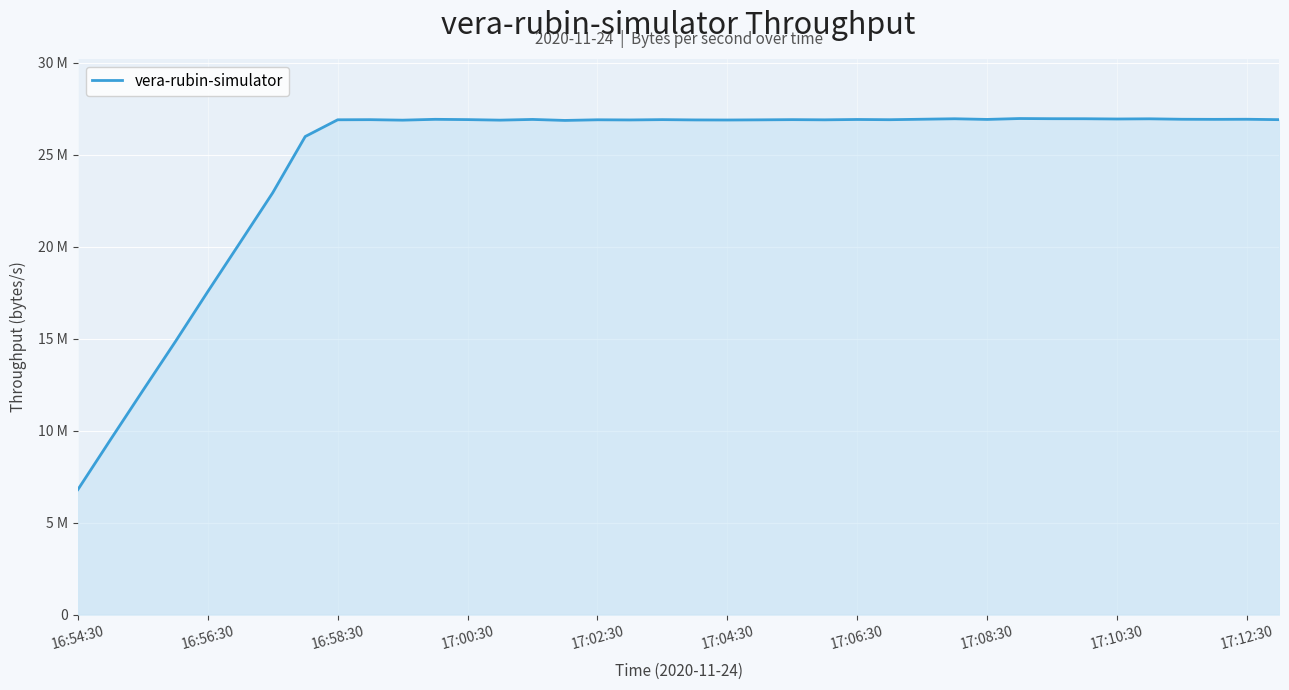

Does the chart display data point markers on the line(s)?

No